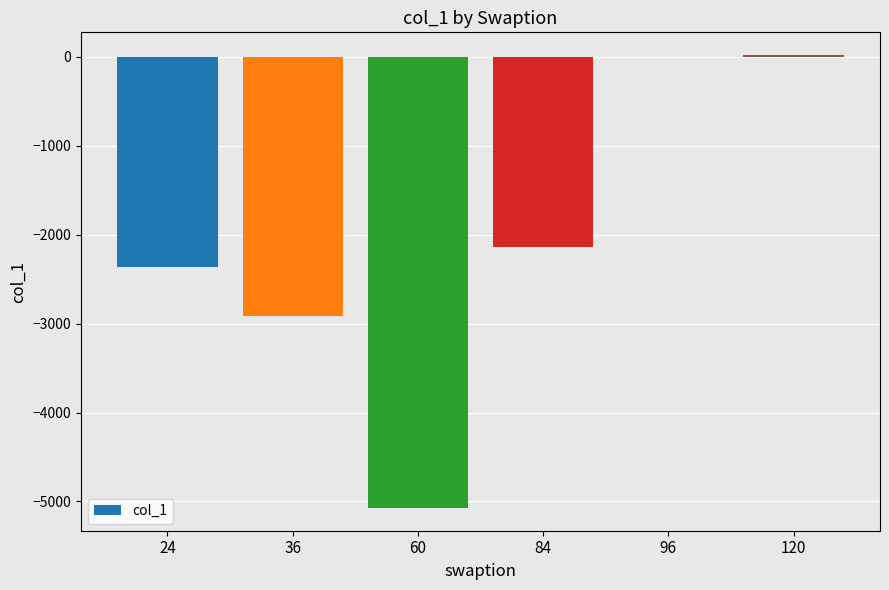

What is the average value?

-2076.5